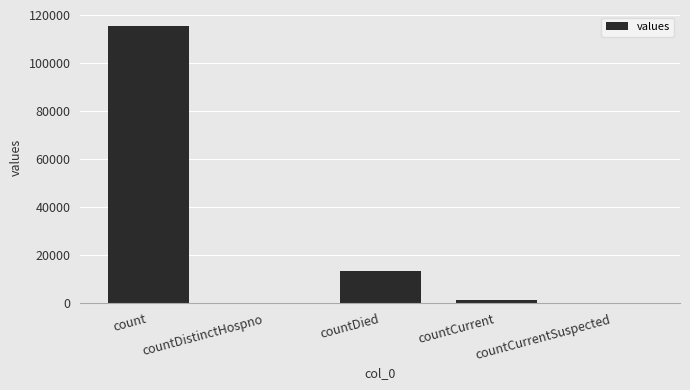

Reading left to right, extract all data points from this chart.

count=115379	countDistinctHospno=0	countDied=13343	countCurrent=1383	countCurrentSuspected=0